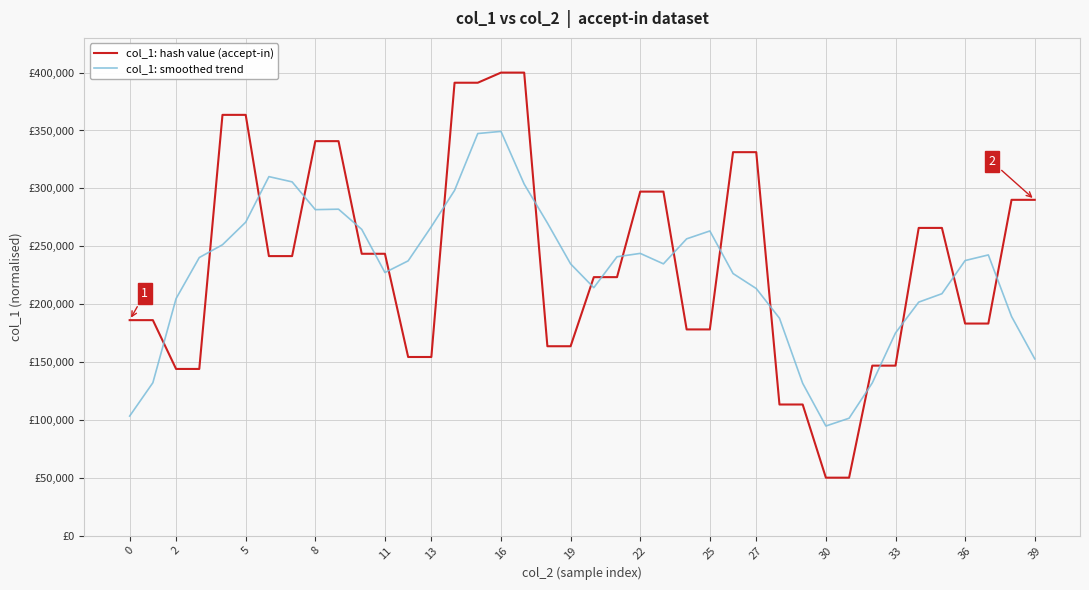

Where is col_1: hash value (accept-in) nearest to the value 225000?

20